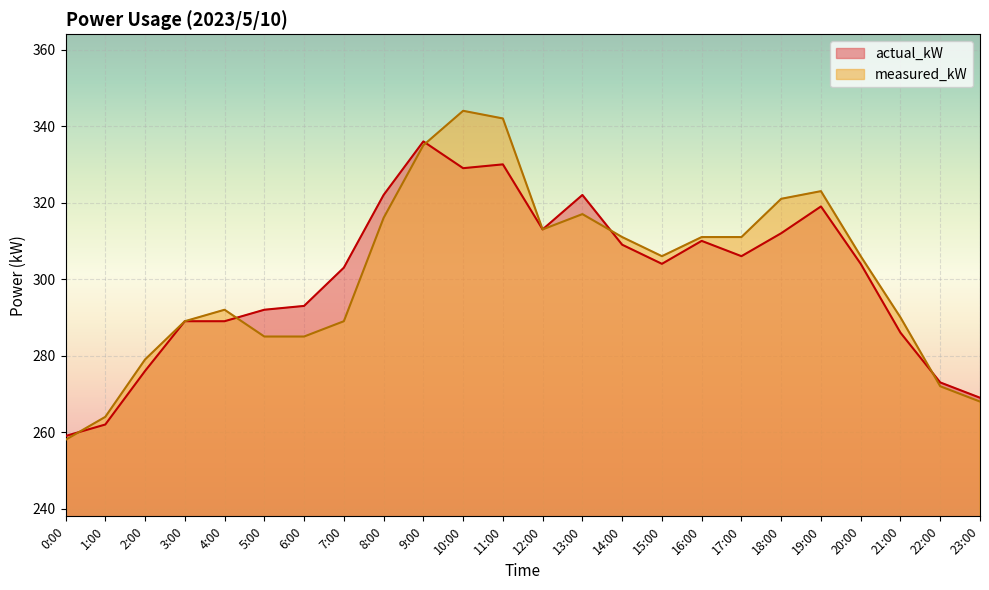

Between which two adjacent categories do actual_kW and measured_kW first intersect?

0:00 and 1:00